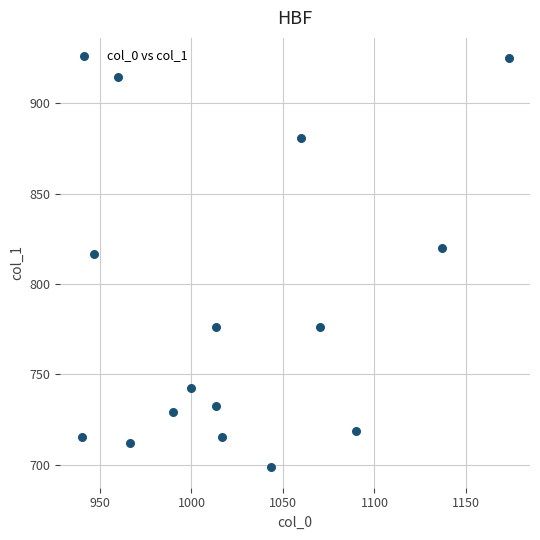

What is the range of Y values (max minus min)?

226.1